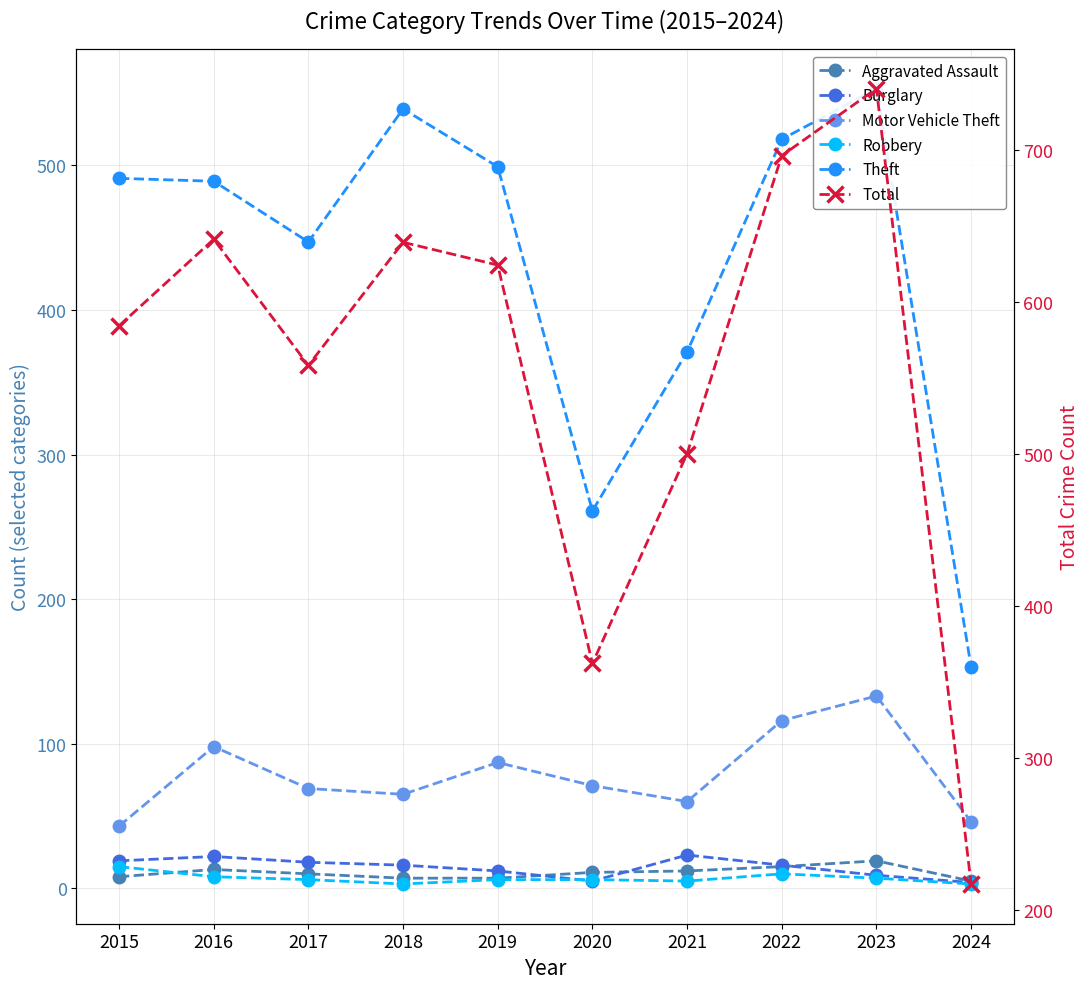

How many lines are shown in the chart?

6